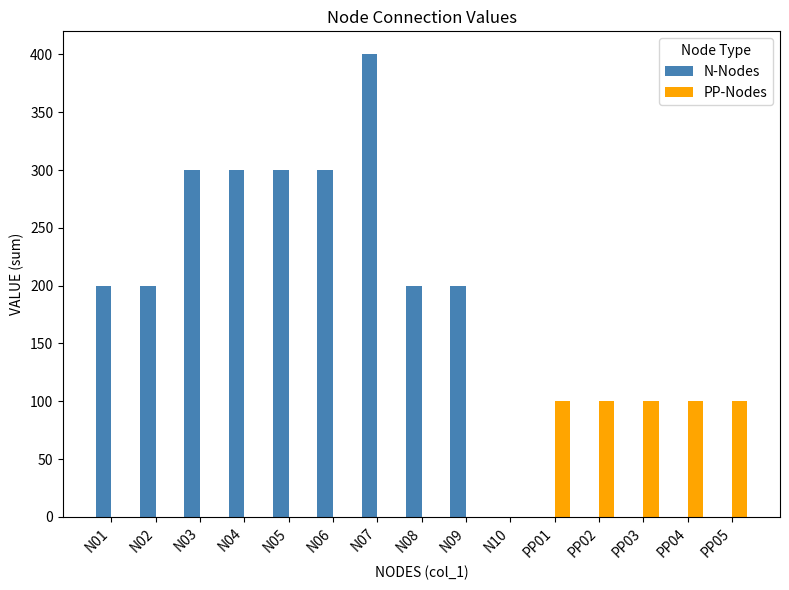

What is the sum of all PP-Nodes values?

500